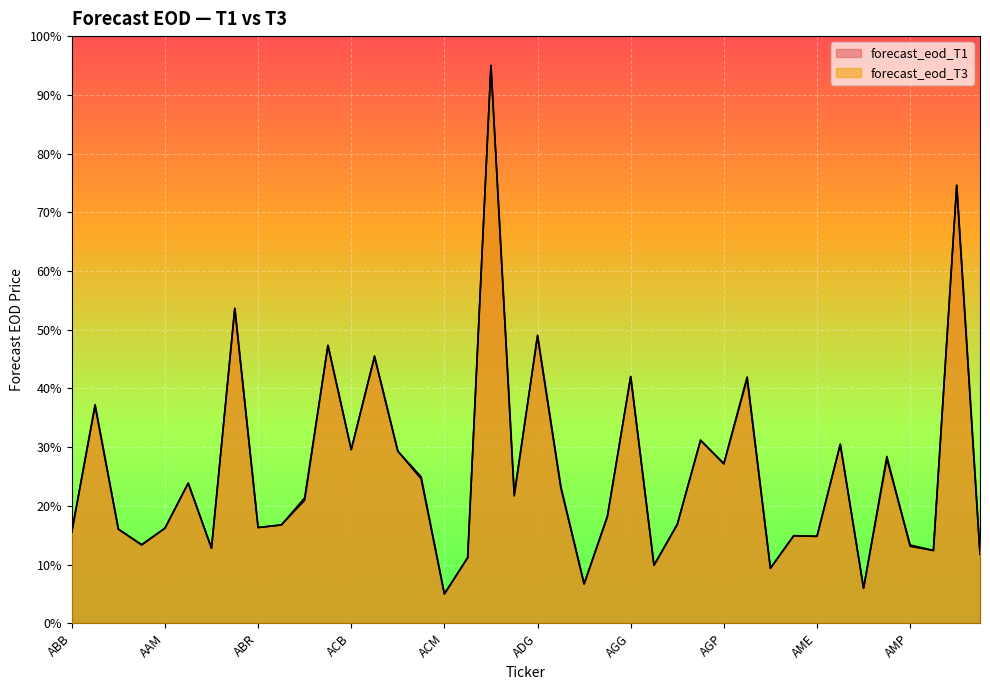

What is the smallest value displayed?

5.0